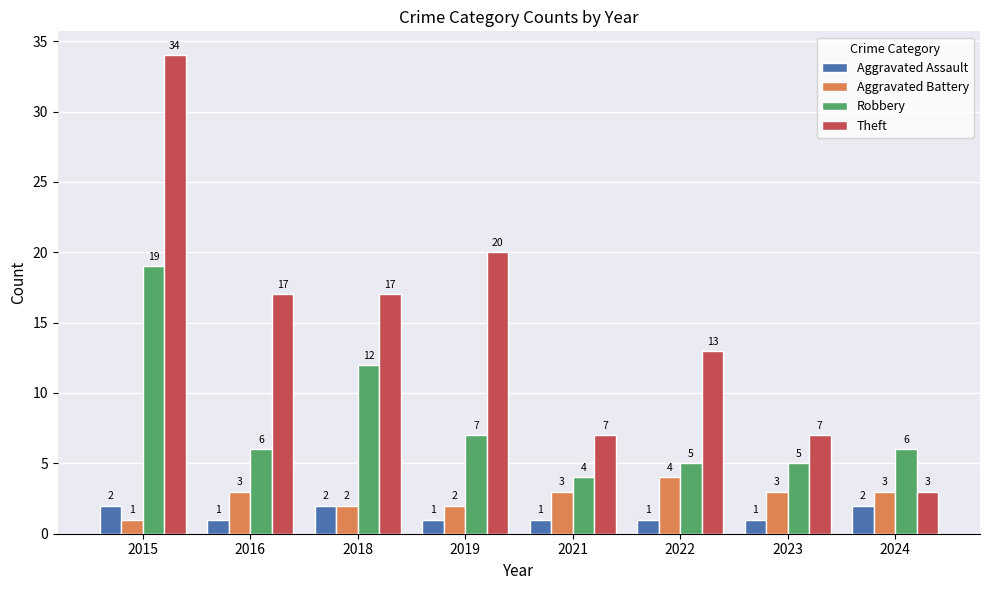

What is the value of the Theft bar at the 2nd from the left?

17